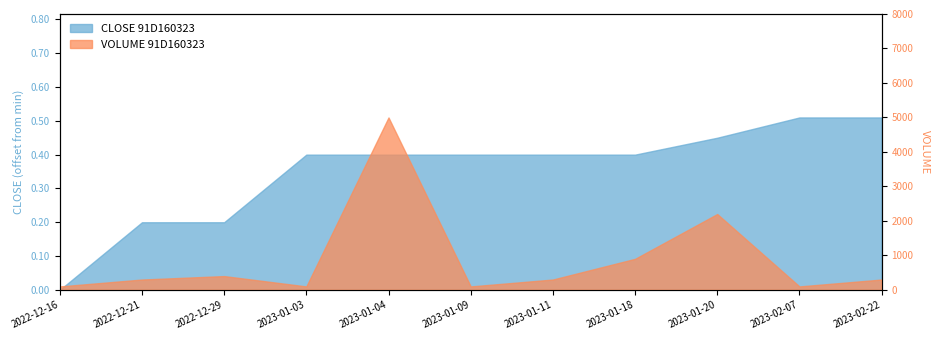

True or false: CLOSE has more than 1 interior local peaks.

False